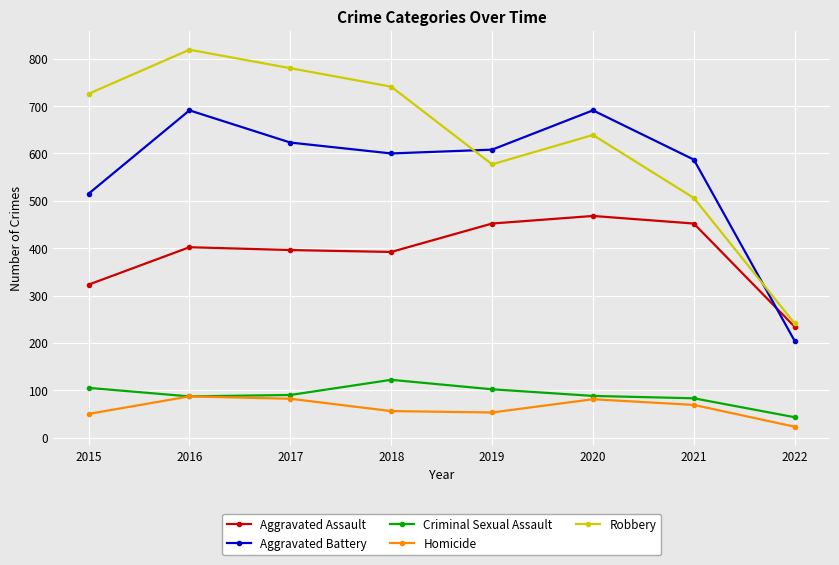

The Aggravated Battery series shows 253 at 2020. True or false?

False